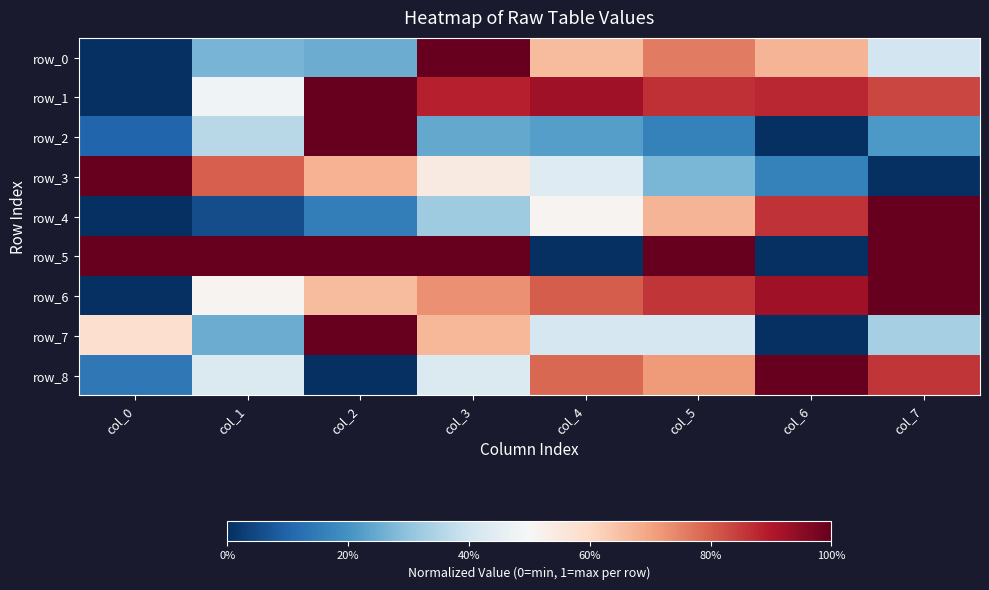

The value of row_8 at col_1 is 0.4. True or false?

True